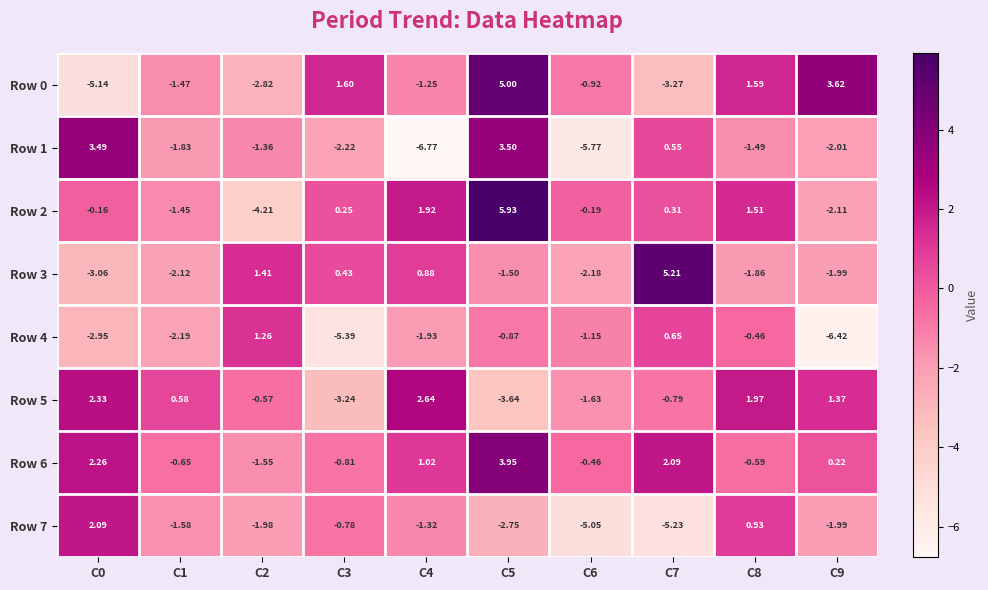

Is the value of Row 7 at C5 greater than the value of Row 1 at C6?

Yes